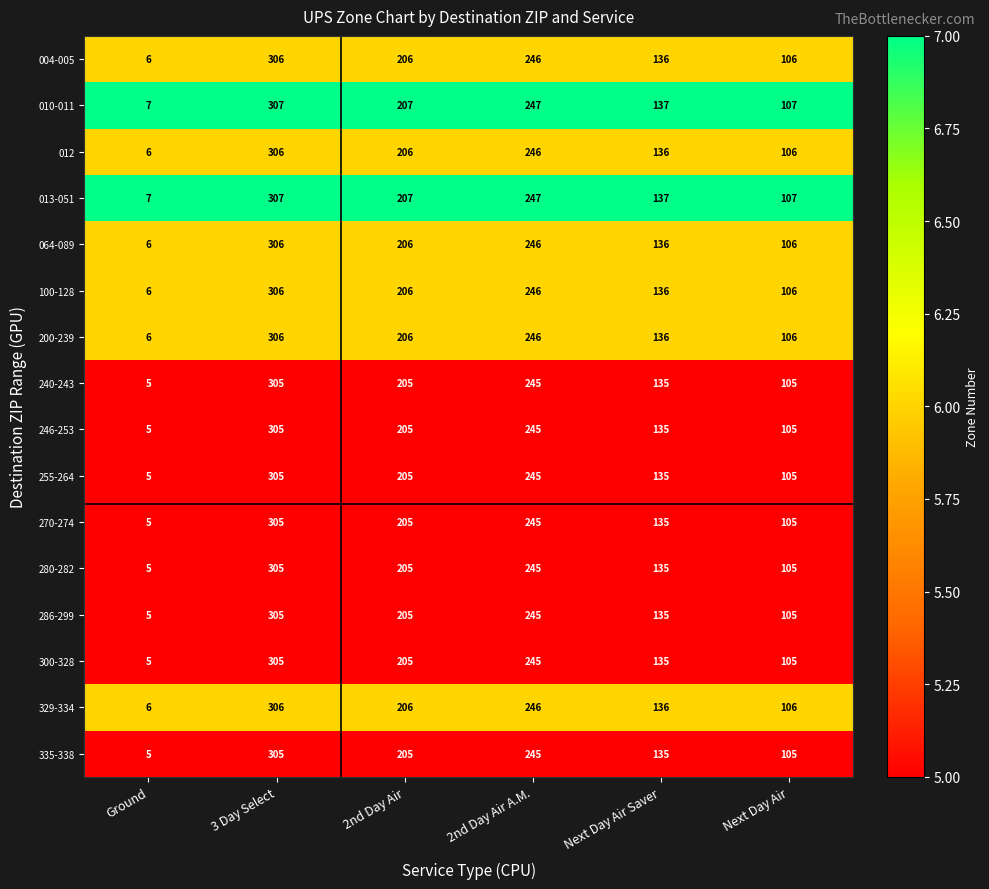

What is the difference between the second highest and second lowest values in the 329-334 series?

140